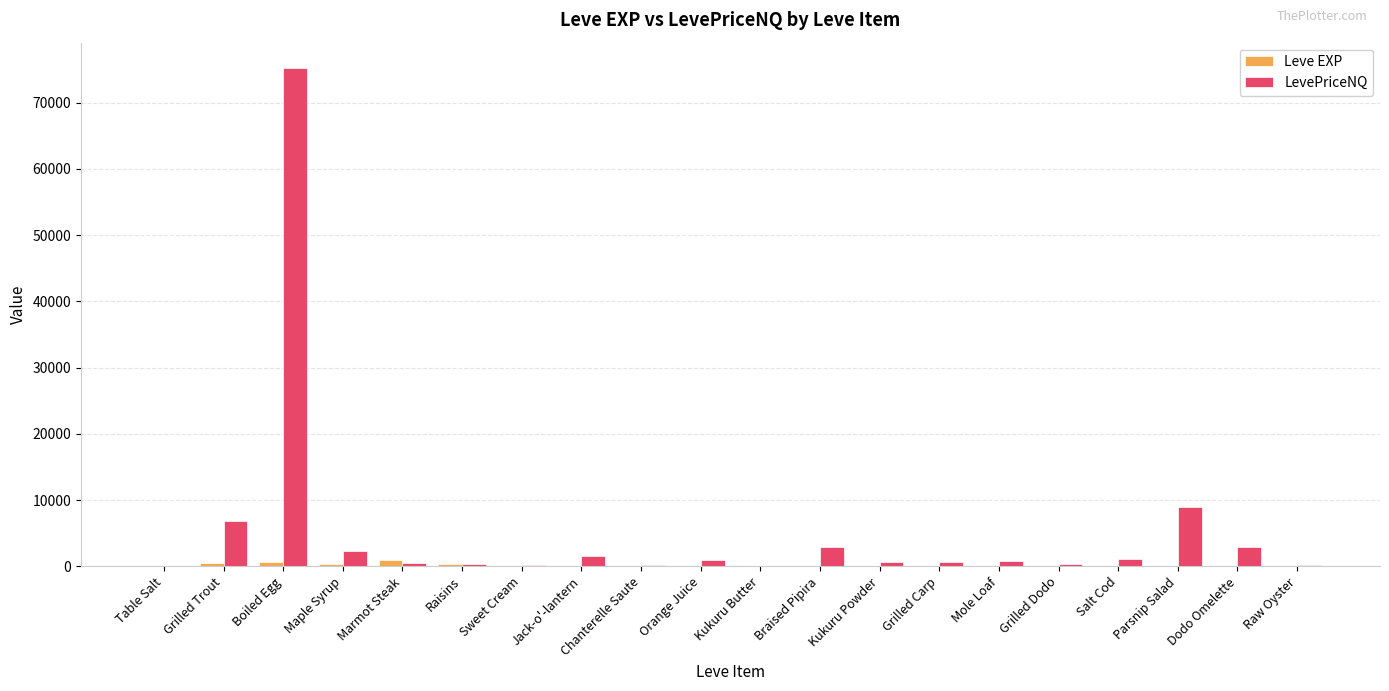

Which series has the largest range (max minus min)?

LevePriceNQ